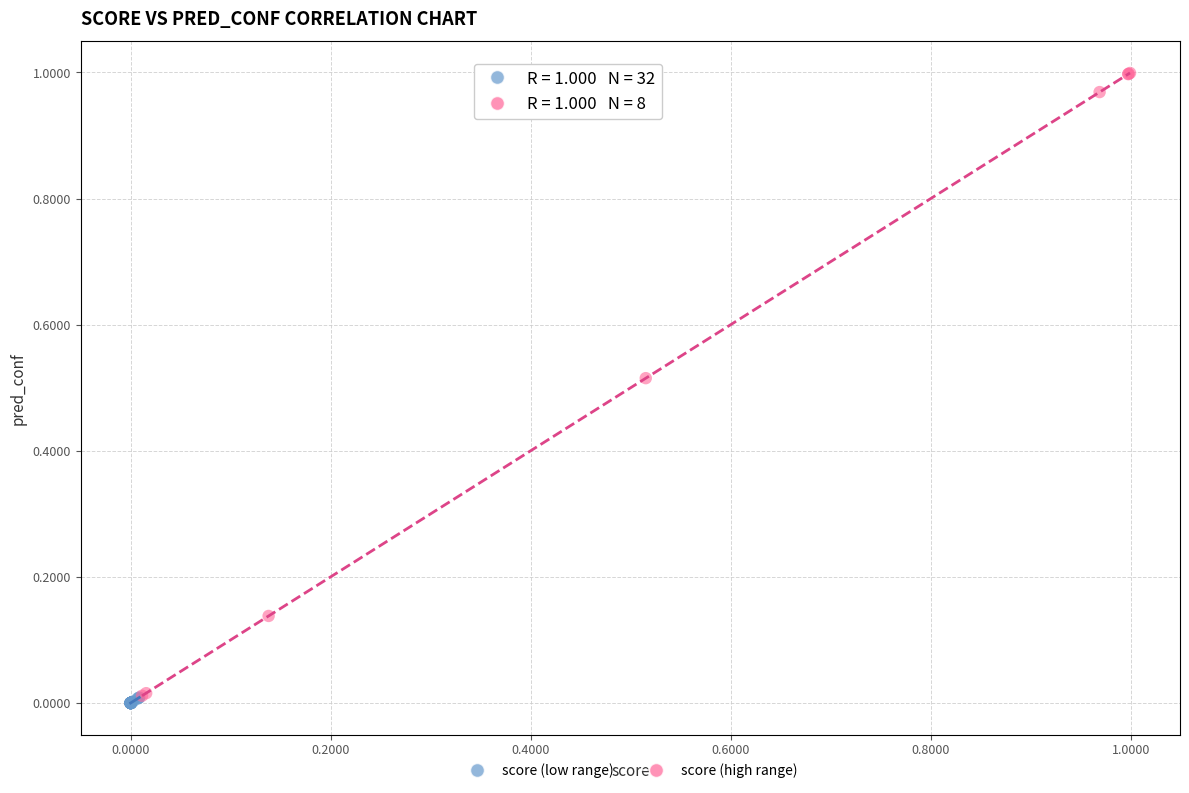

Which series has the largest Y range (max minus min)?

score (high range)